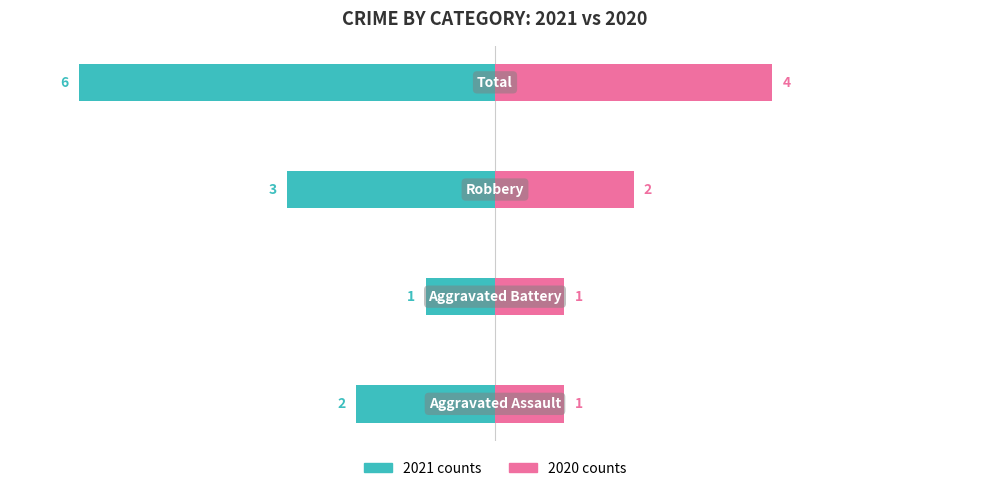

What is the value of the 2021 counts bar at the 1st from the left?

-2